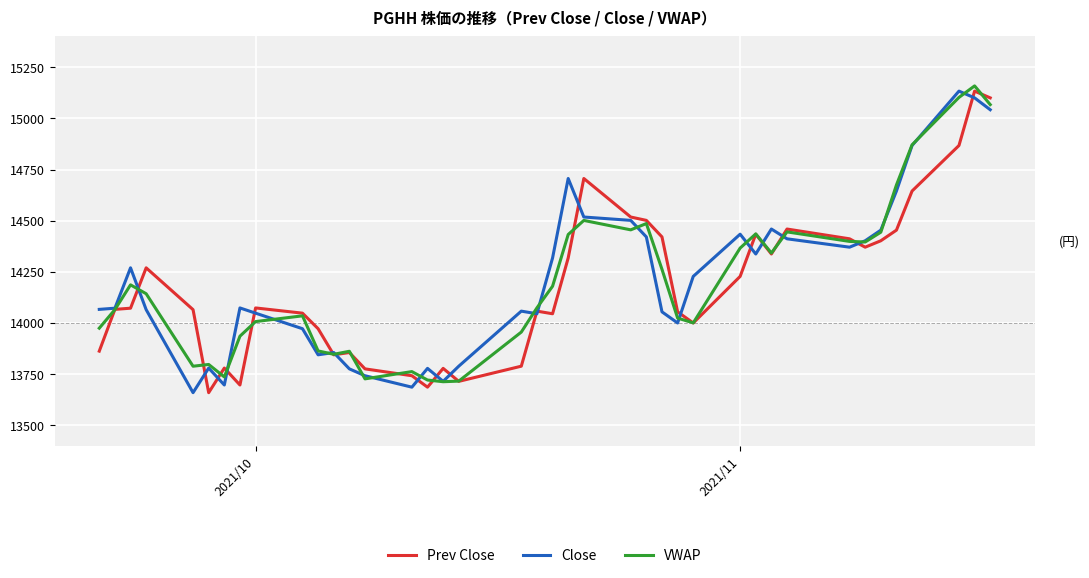

What is the minimum value for Prev Close?

13659.9